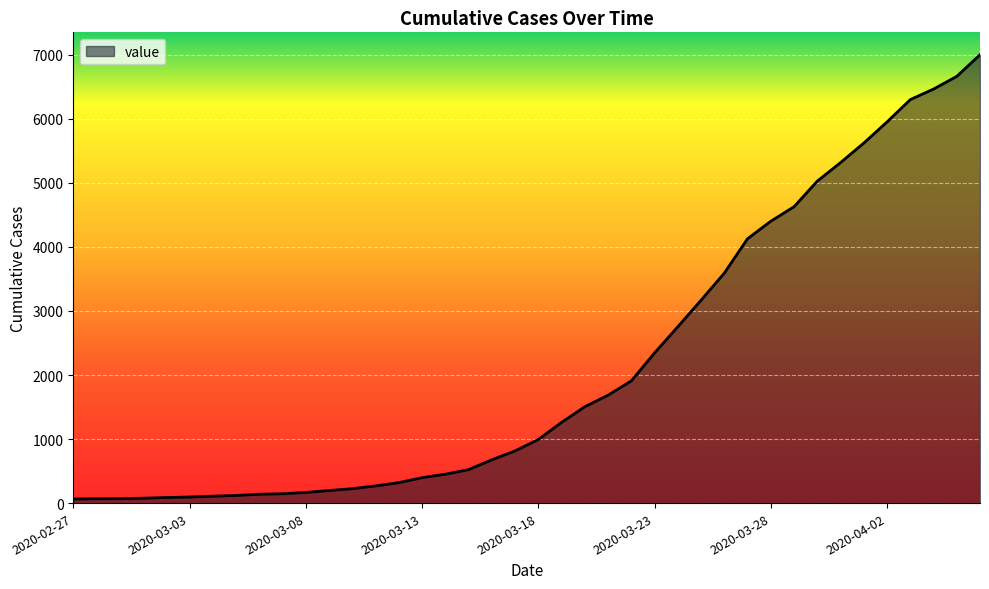

What is the greatest value displayed?

7002